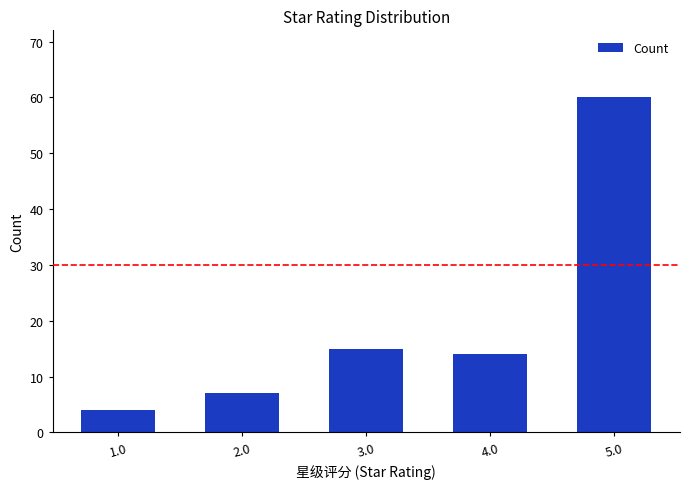

What is the difference between the maximum and minimum values?

56